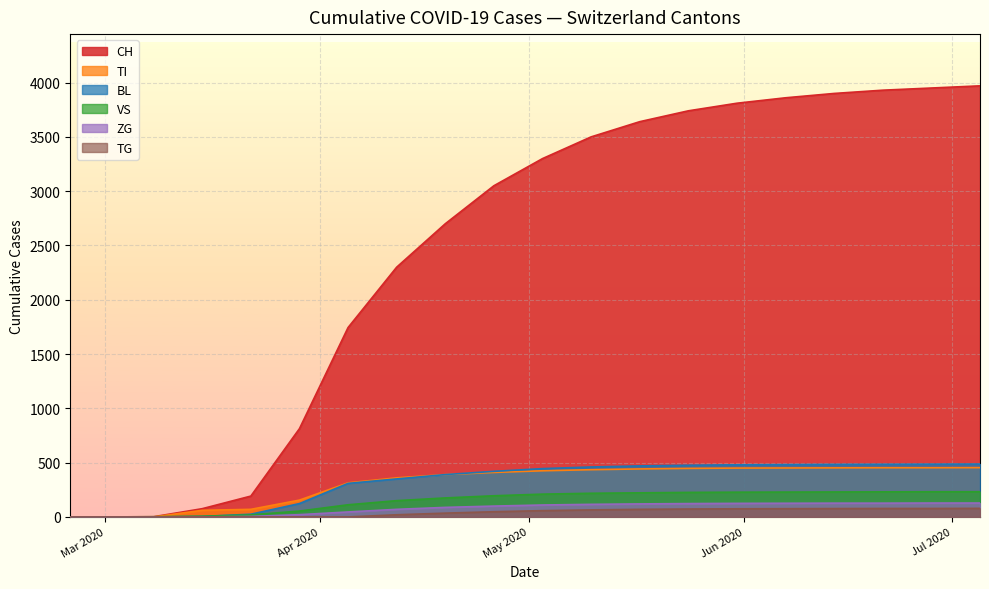

What is the difference between the maximum and minimum values in the BL series?

487